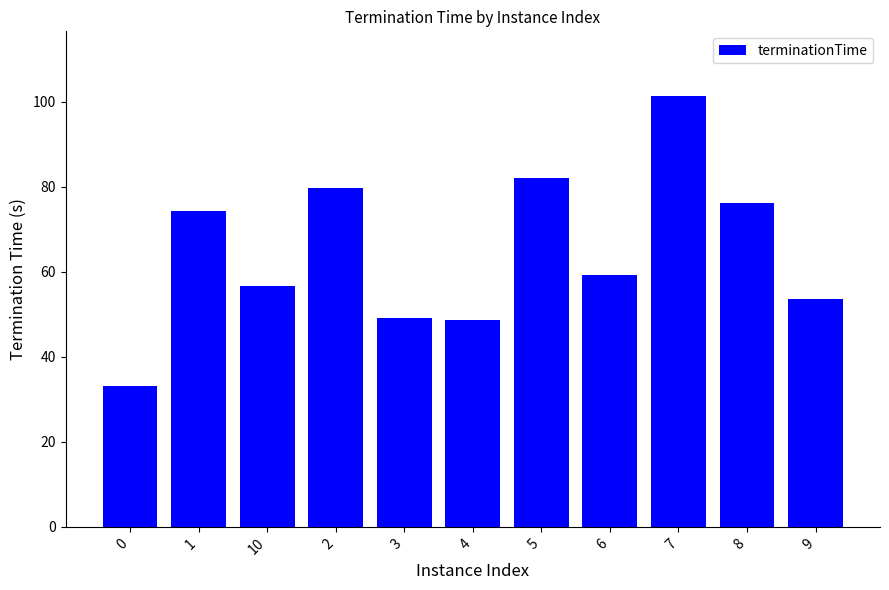

What is the approximate value at 2?

79.6